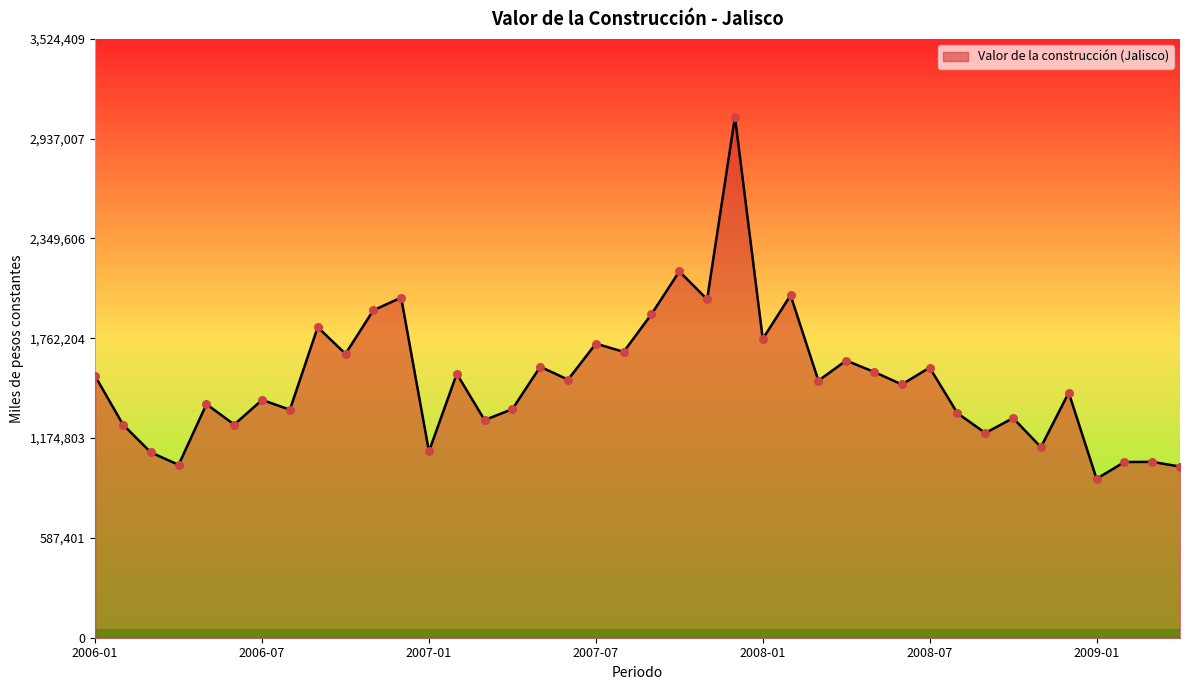

What is the smallest value displayed?

935427.9